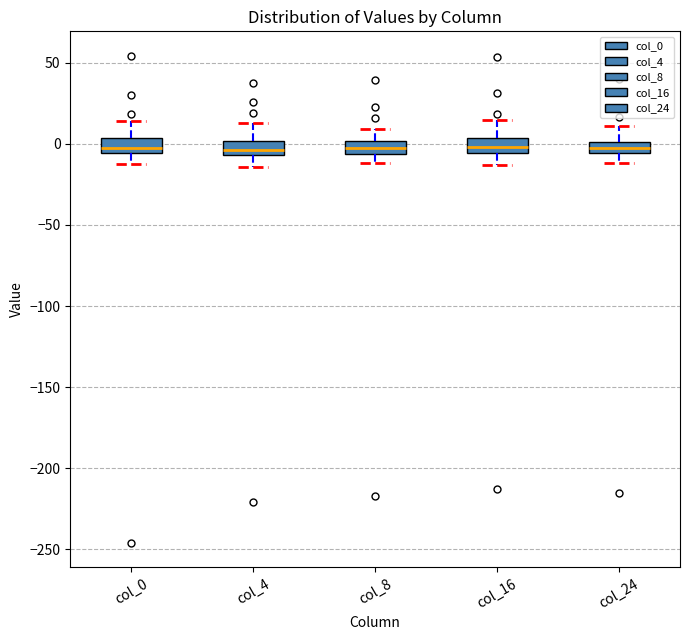

Where does the upper whisker of the box for col_24 end on the y-axis? The values are not printed on the chart, so give them approximately, as read against the axis.

10